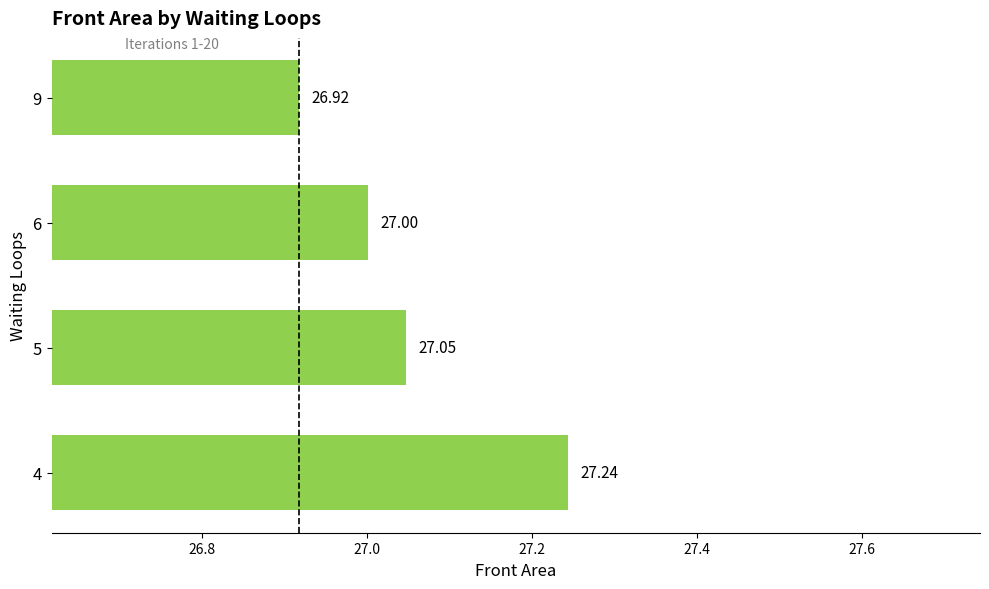

Rank the categories by value from lowest to highest.

9, 6, 5, 4